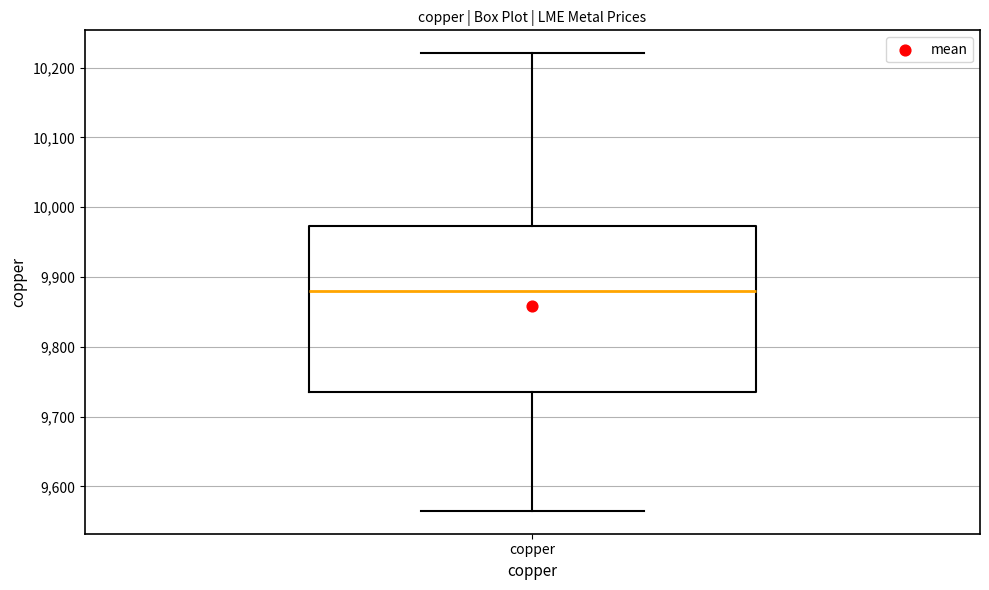

Transcribe this box plot: give where the median line is, the range the box spans, and where the two whiskers end, as read against the y-axis. The values are not printed on the chart, so give them approximately, as read against the axis.

median 9880, box 9730 to 9970, whiskers 9570 to 10220